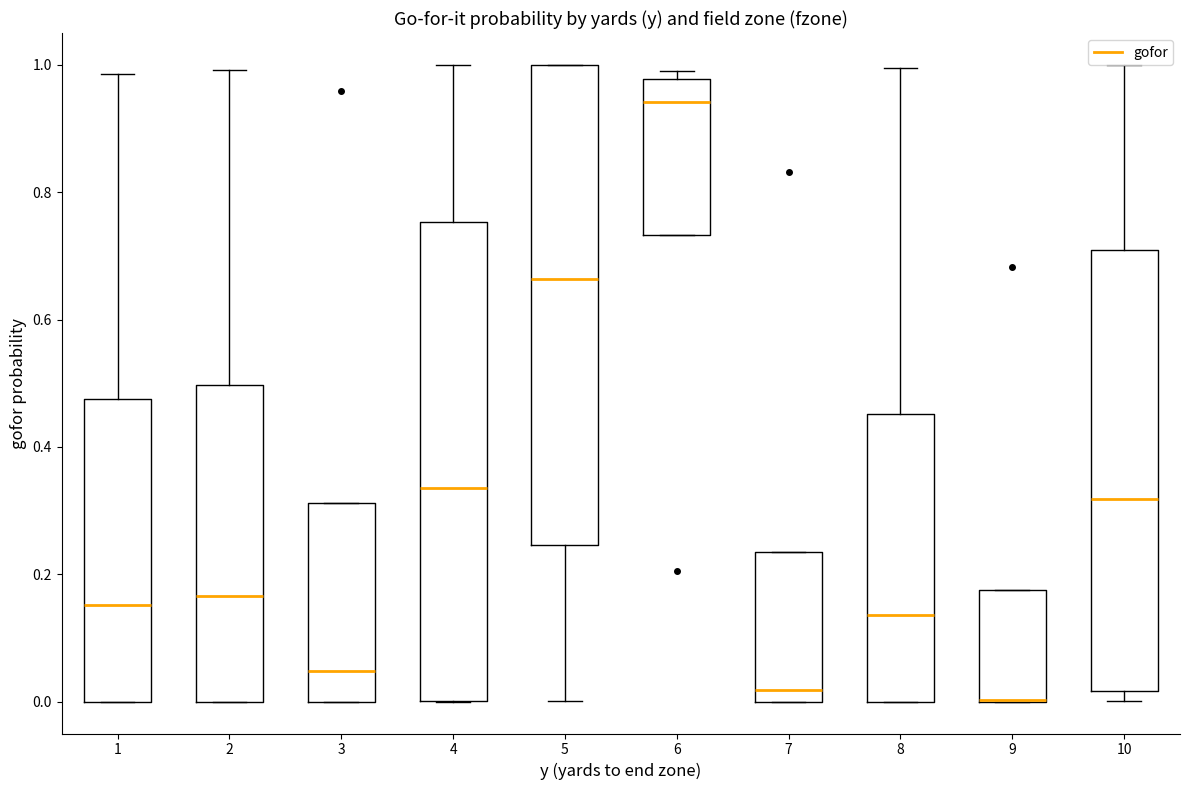

Where does the upper whisker of the box at x = 10 end on the y-axis? The values are not printed on the chart, so give them approximately, as read against the axis.

1.00